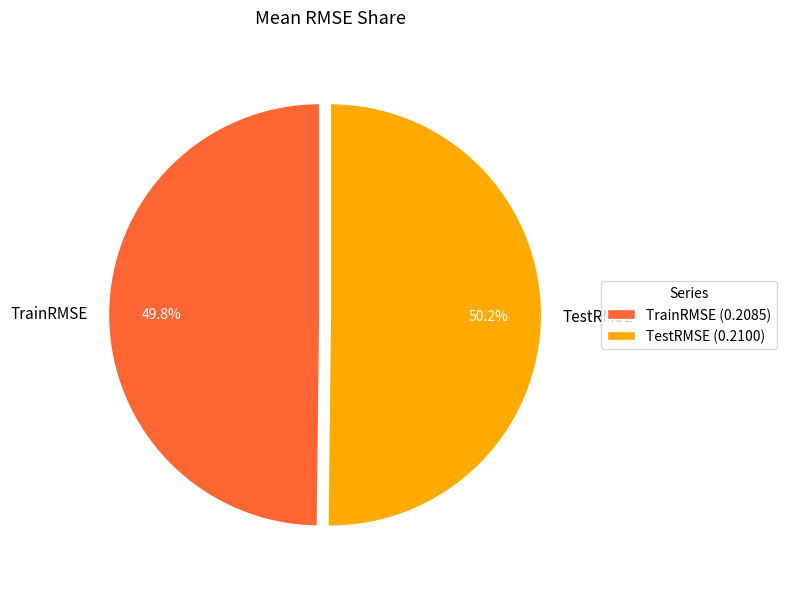

Does any single category account for the majority?

Yes